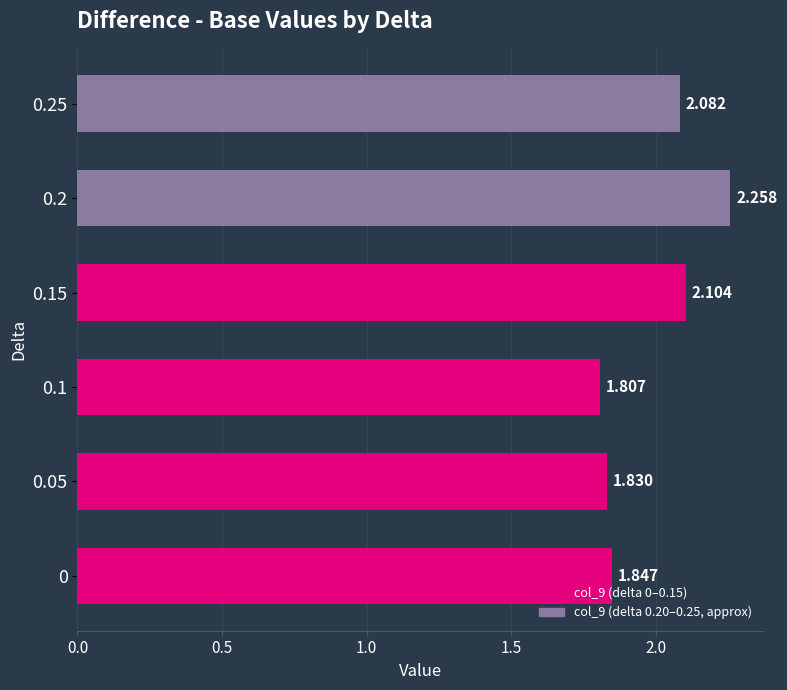

List the labels in order of value, smallest first.

0.1, 0.05, 0, 0.25, 0.15, 0.2